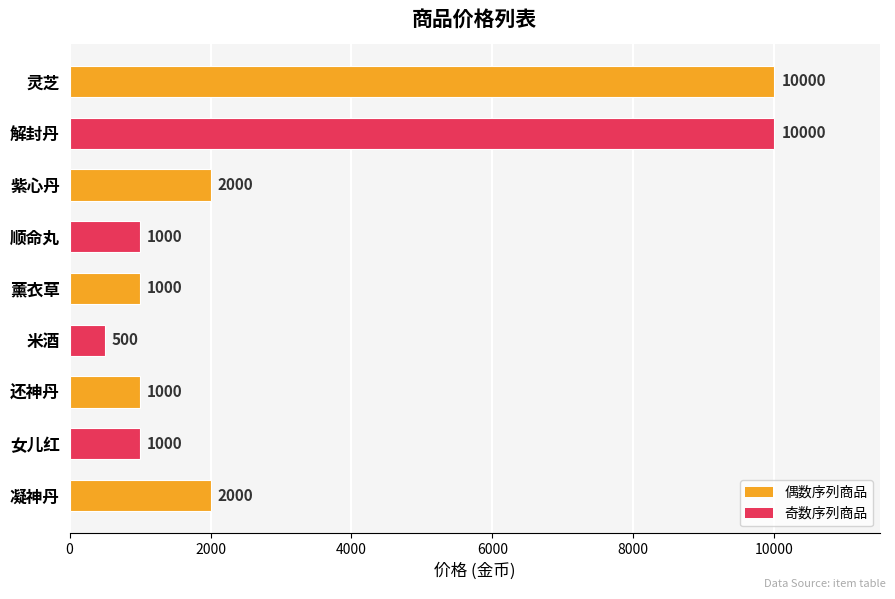

Reading bottom to top, what are all the values shown in this chart?

凝神丹=2000	女儿红=1000	还神丹=1000	米酒=500	薰衣草=1000	顺命丸=1000	紫心丹=2000	解封丹=10000	灵芝=10000